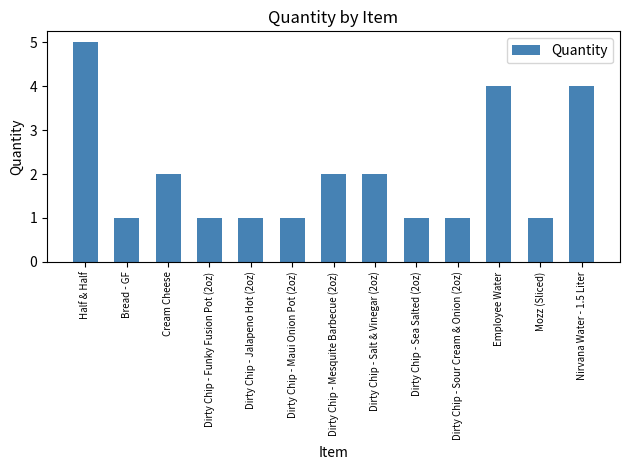

What position from the left is Nirvana Water - 1.5 Liter?

13